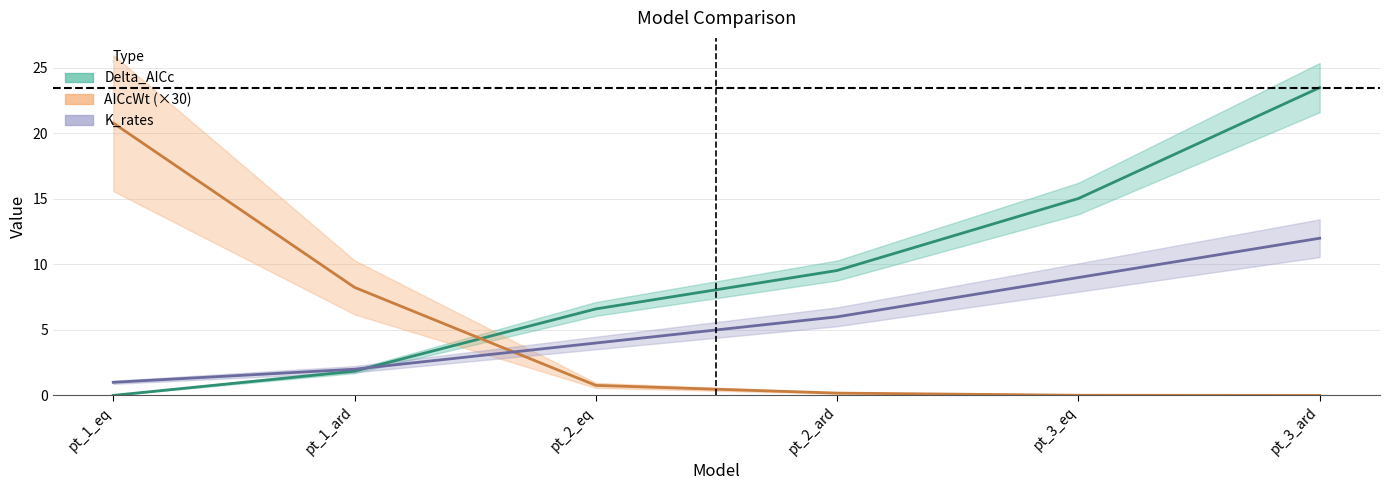

Which series ends up on top after the final intersection of AICcWt and Delta_AICc?

Delta_AICc